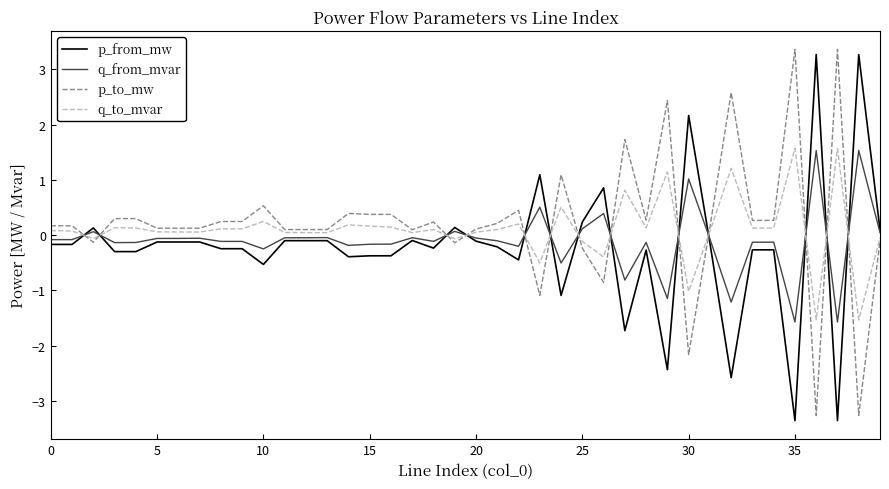

How many intersections are there between q_from_mvar and q_to_mvar?

13